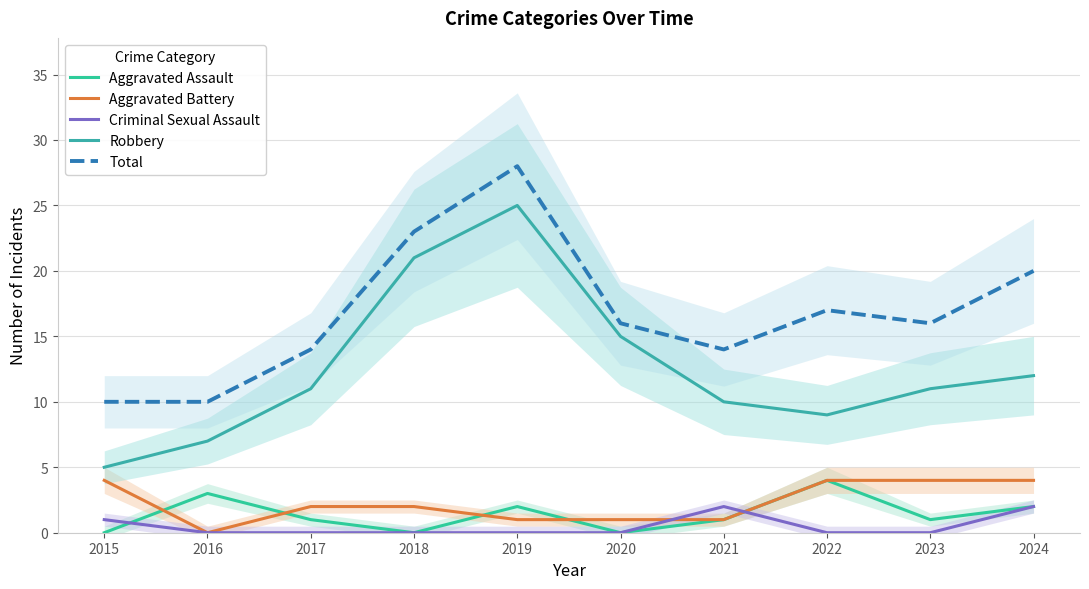

What is the sum of the Robbery values at 2017 and 2021?

21